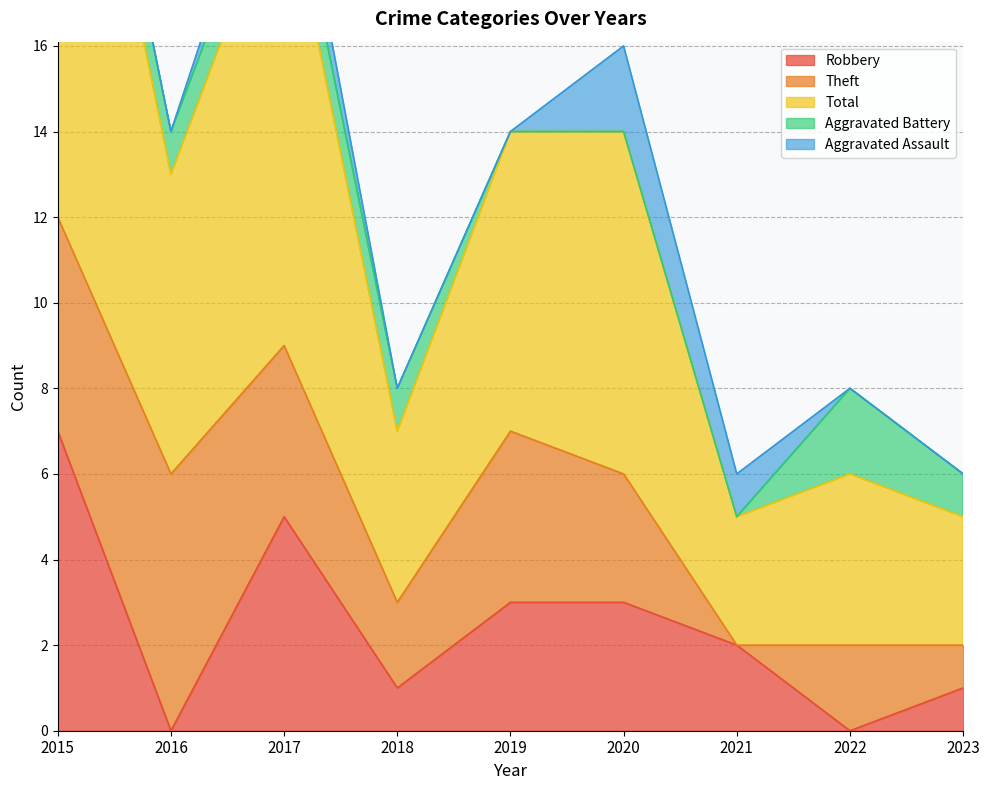

Where is the first local maximum for Theft?

2016